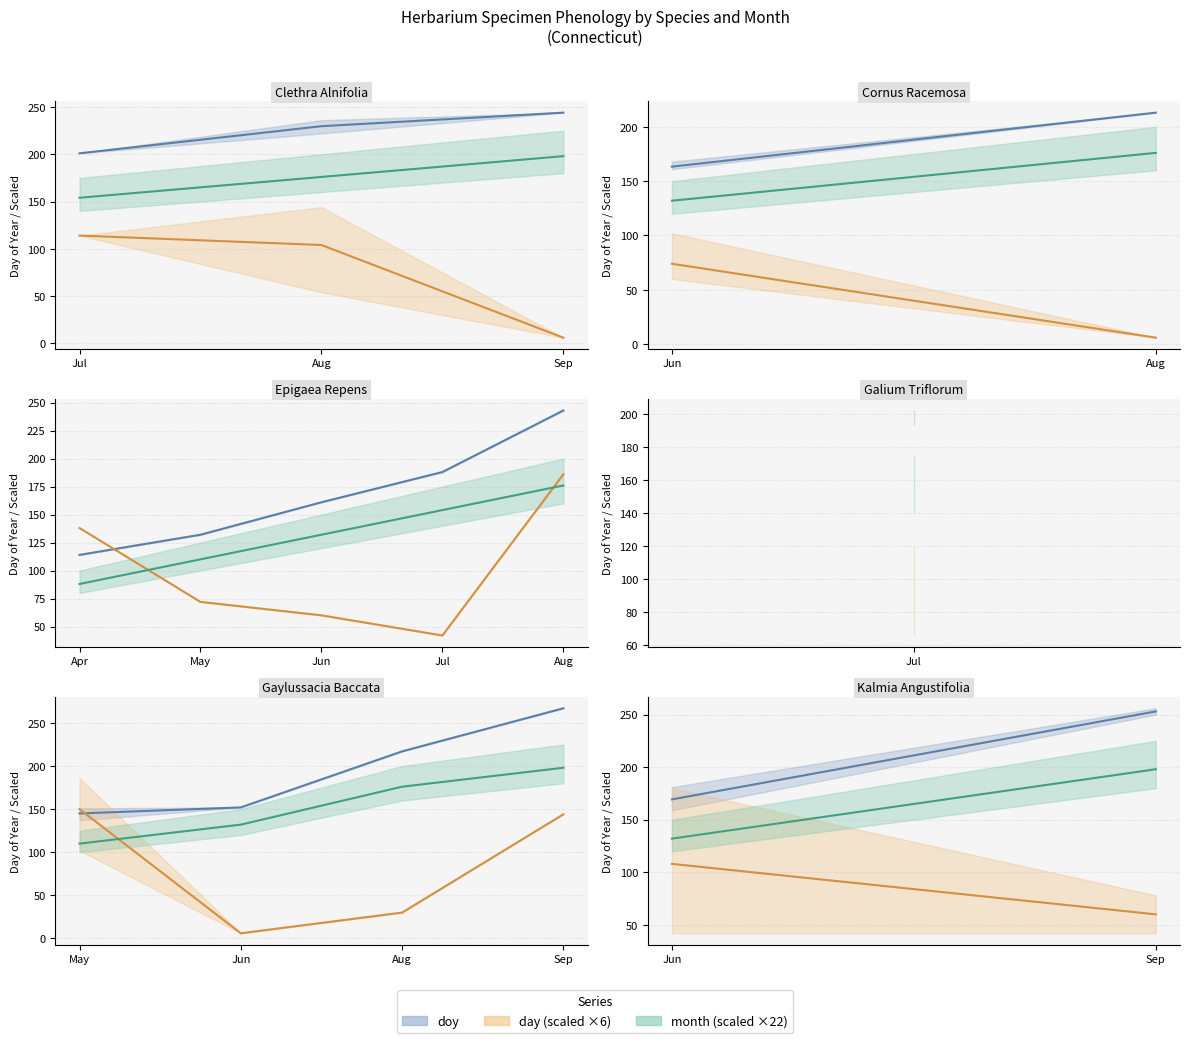

What are all the series names shown in the legend?

doy, month, day